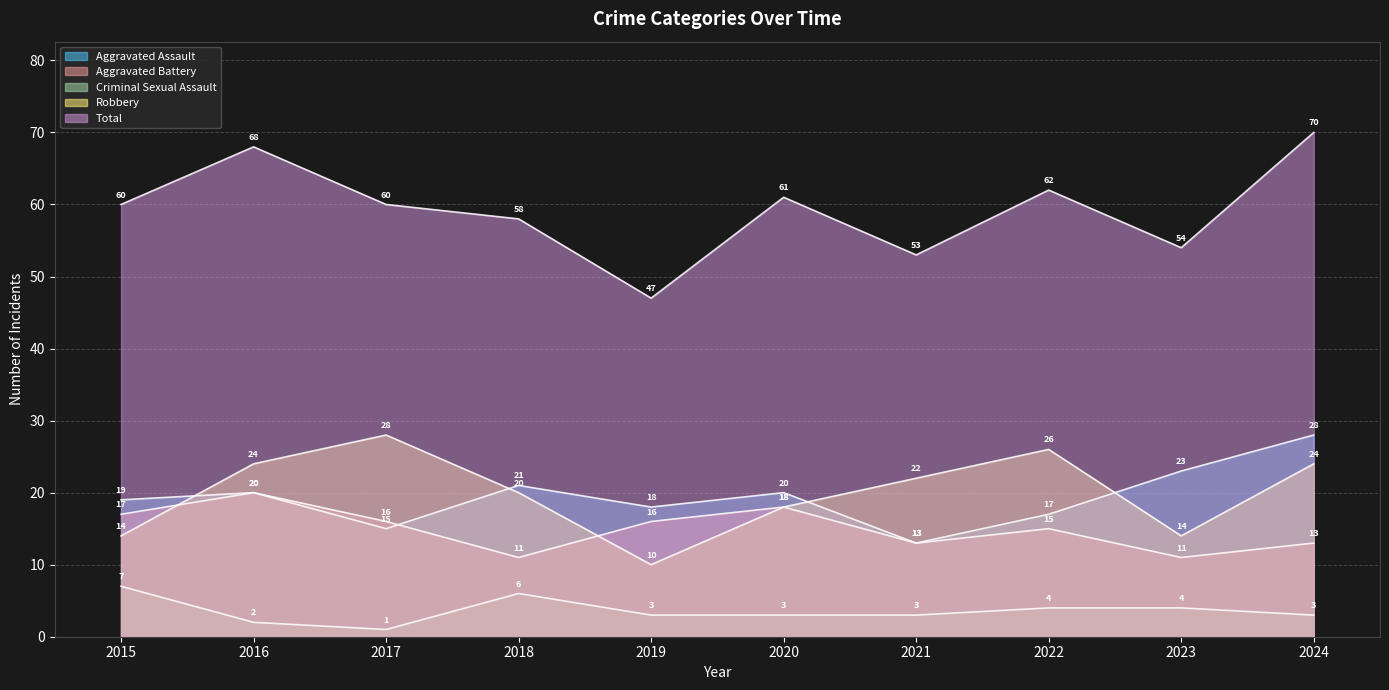

Which series has the largest total across all categories?

Total